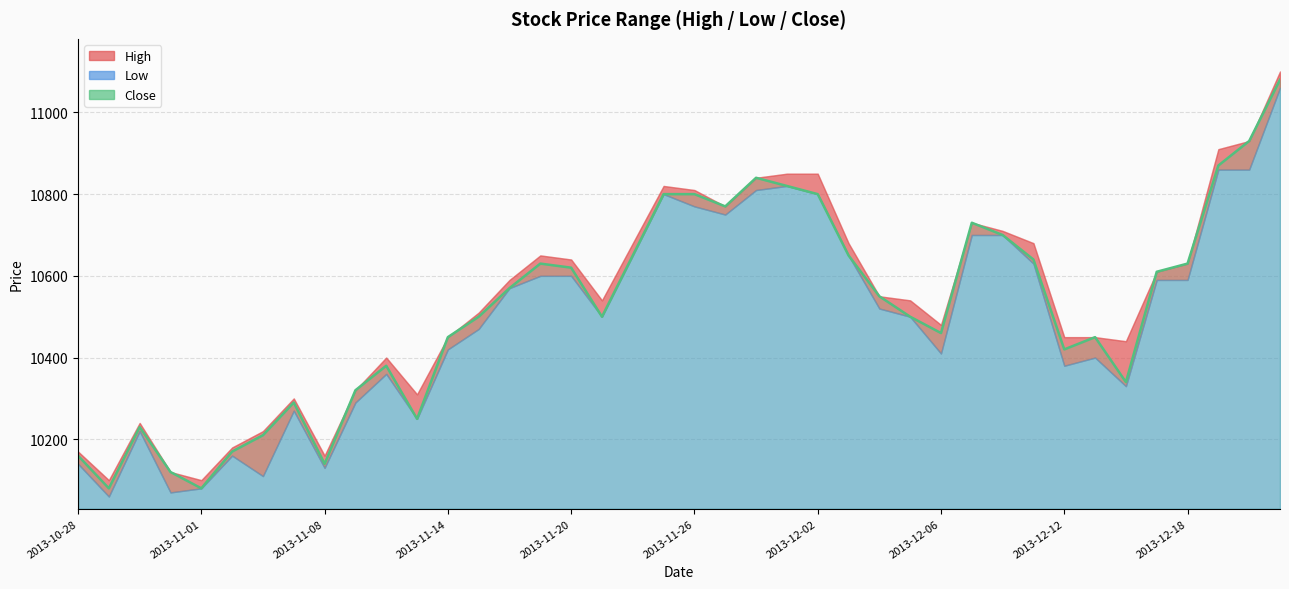

What is the sum of all values?

420740